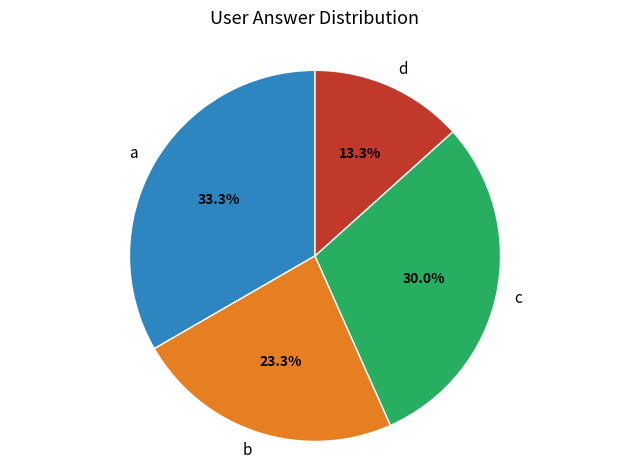

Rank the categories by value from lowest to highest.

d, b, c, a